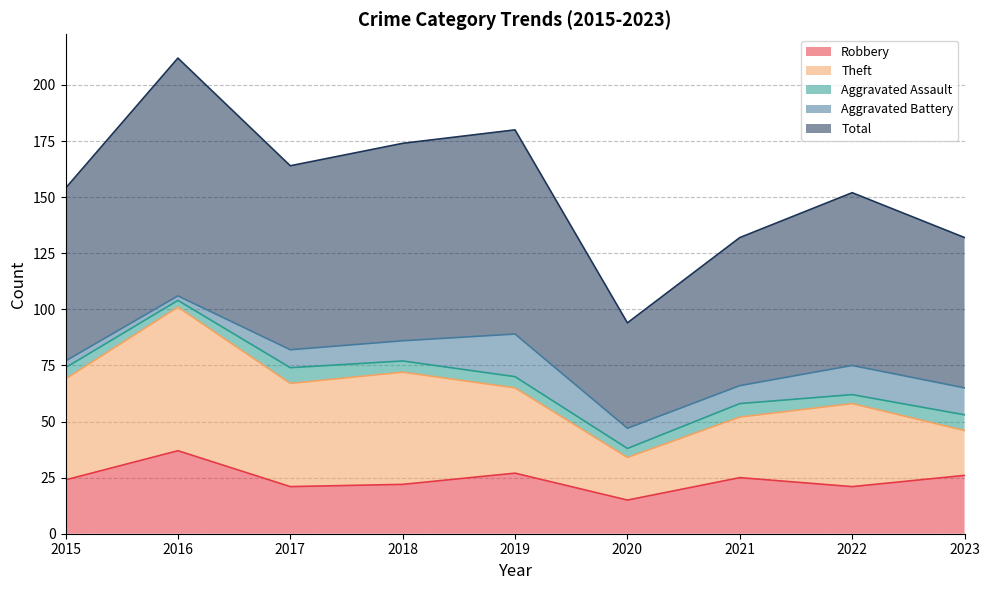

What is the sum of the Theft values at 2020 and 2019?

57